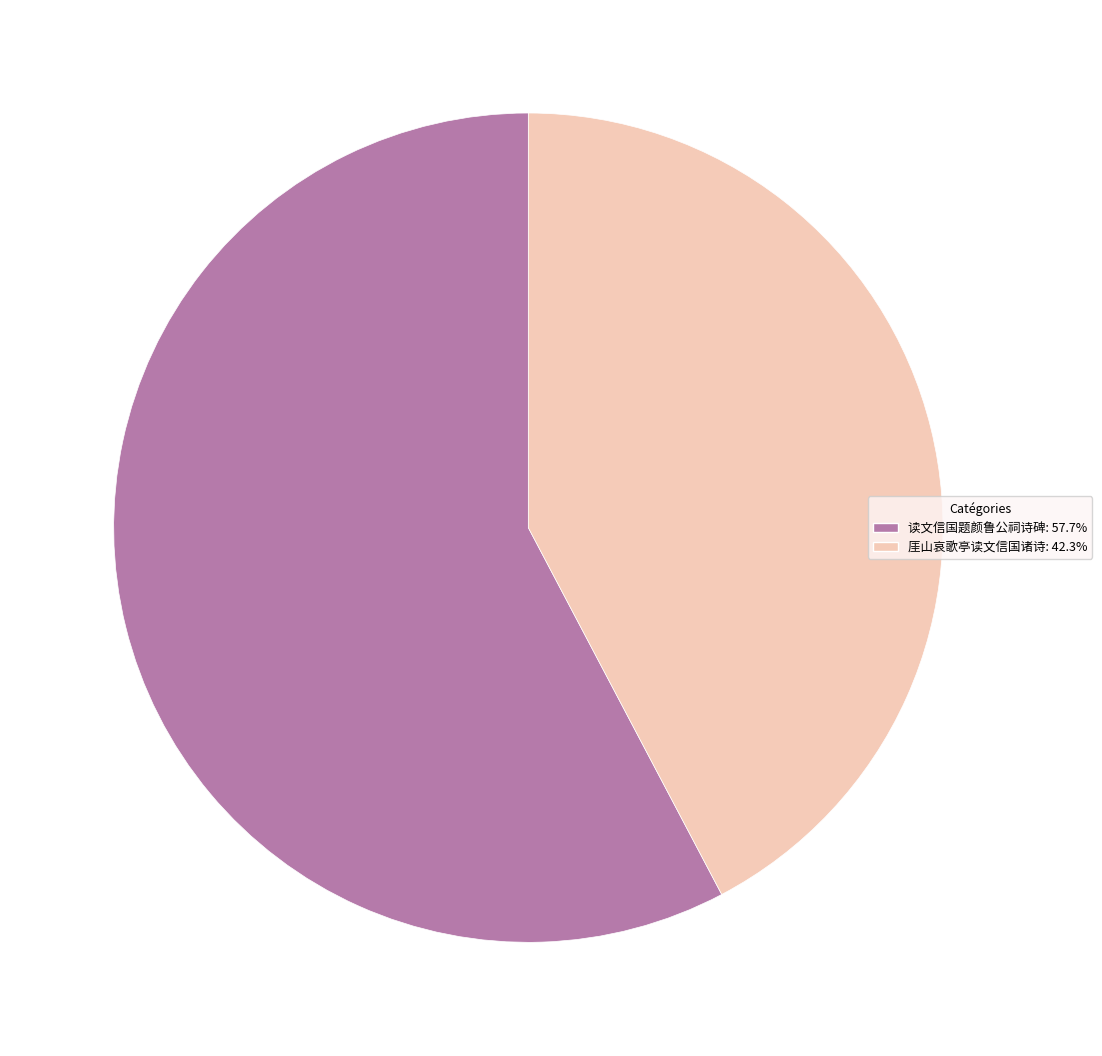

What is the majority slice?

读文信国题颜鲁公祠诗碑